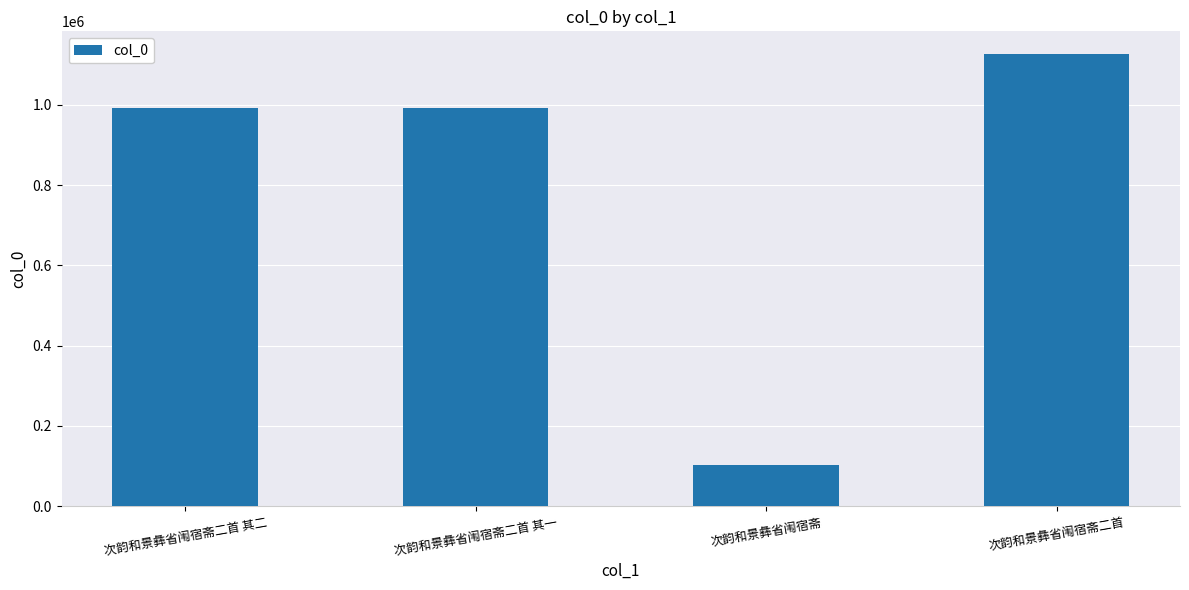

The chart shows a value of 990936 at 次韵和景彝省闱宿斋二首 其一. True or false?

True